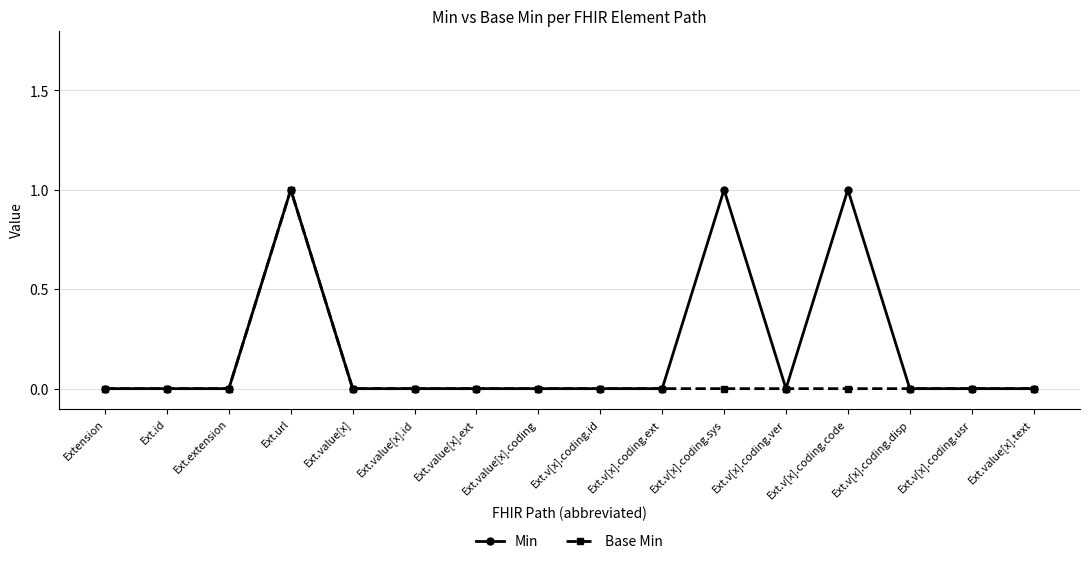

What are all the series names shown in the legend?

Min, Base Min